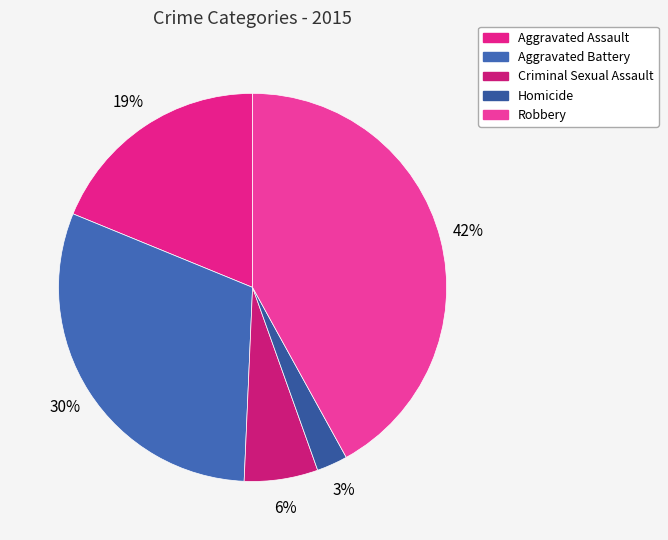

To the nearest percent, what is the difference between the largest and smallest slice percentages?

39%